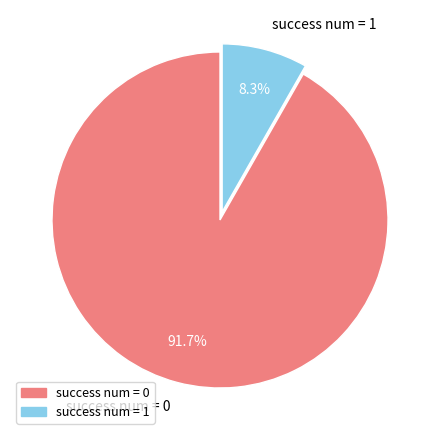

Is there a majority slice in this chart?

Yes